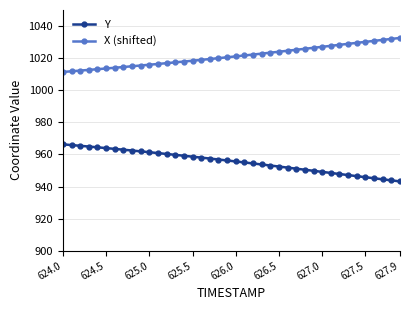

True or false: X (shifted) and Y cross at least once.

False